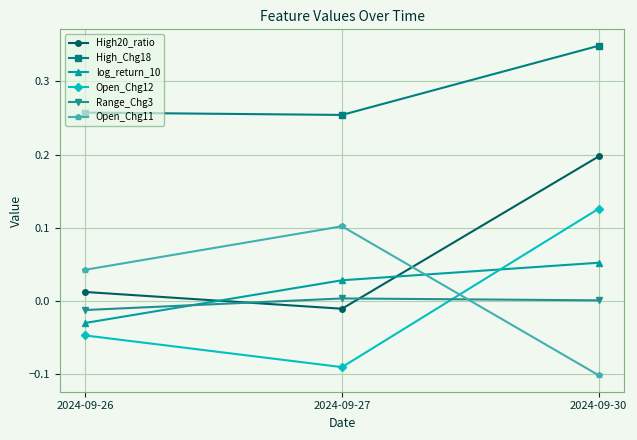

Which category has the lowest value in the Open_Chg12 series?

2024-09-27